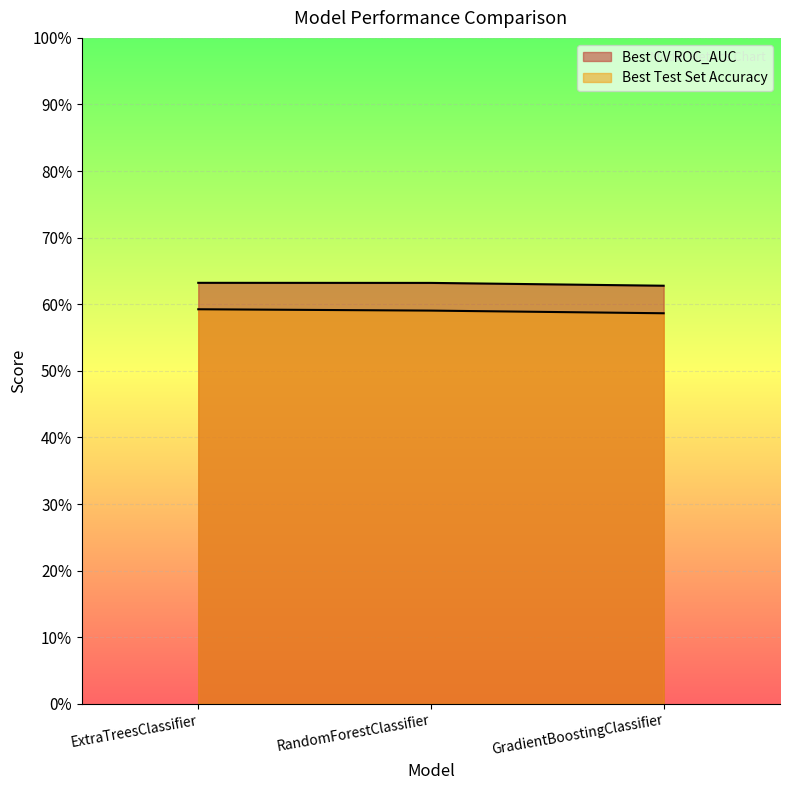

Is it true that Best Test Set Accuracy equals 0.8 at RandomForestClassifier?

False